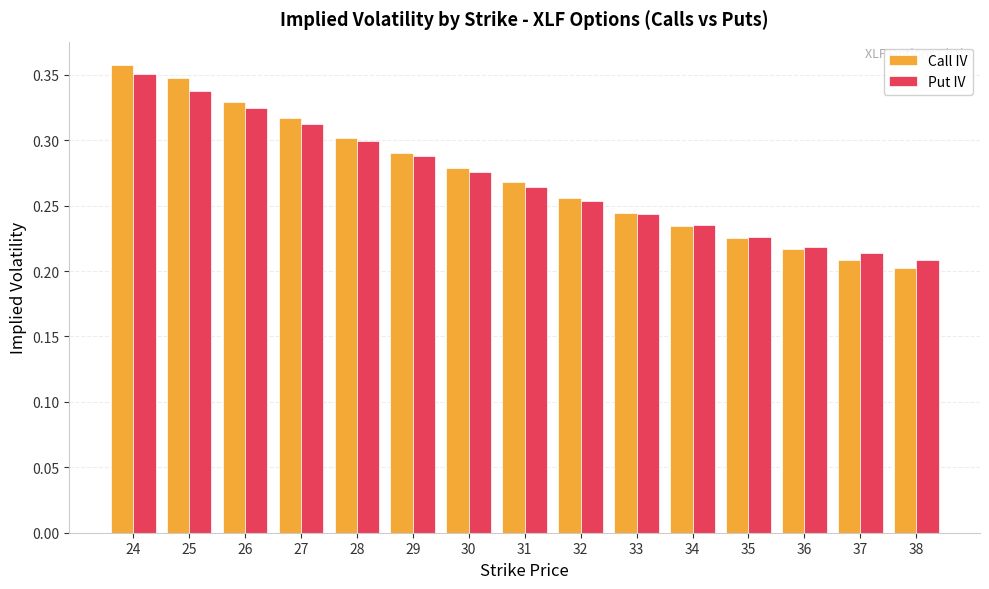

How many distinct data groups are displayed?

2